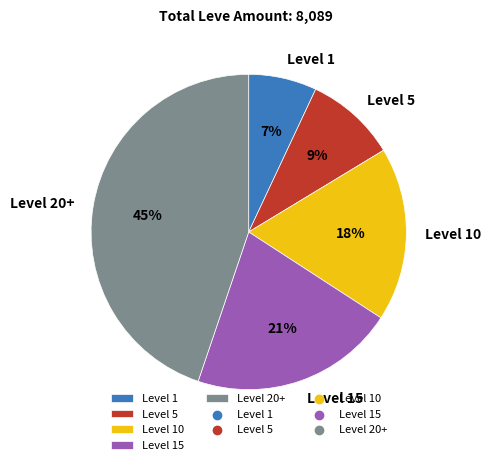

To the nearest percent, what is the difference between the largest and smallest slice percentages?

38%